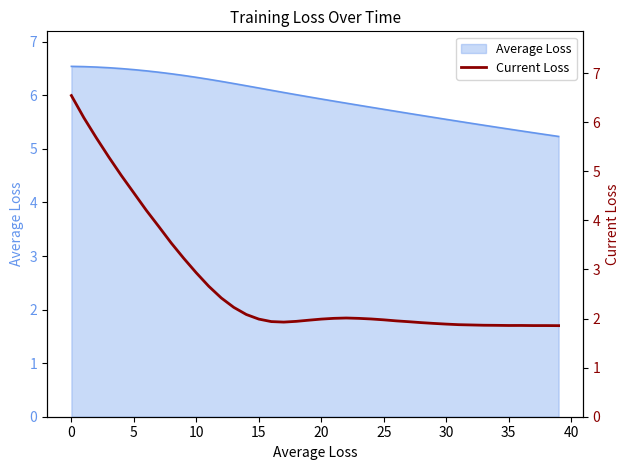

What is the difference between the maximum and minimum values?

4.7